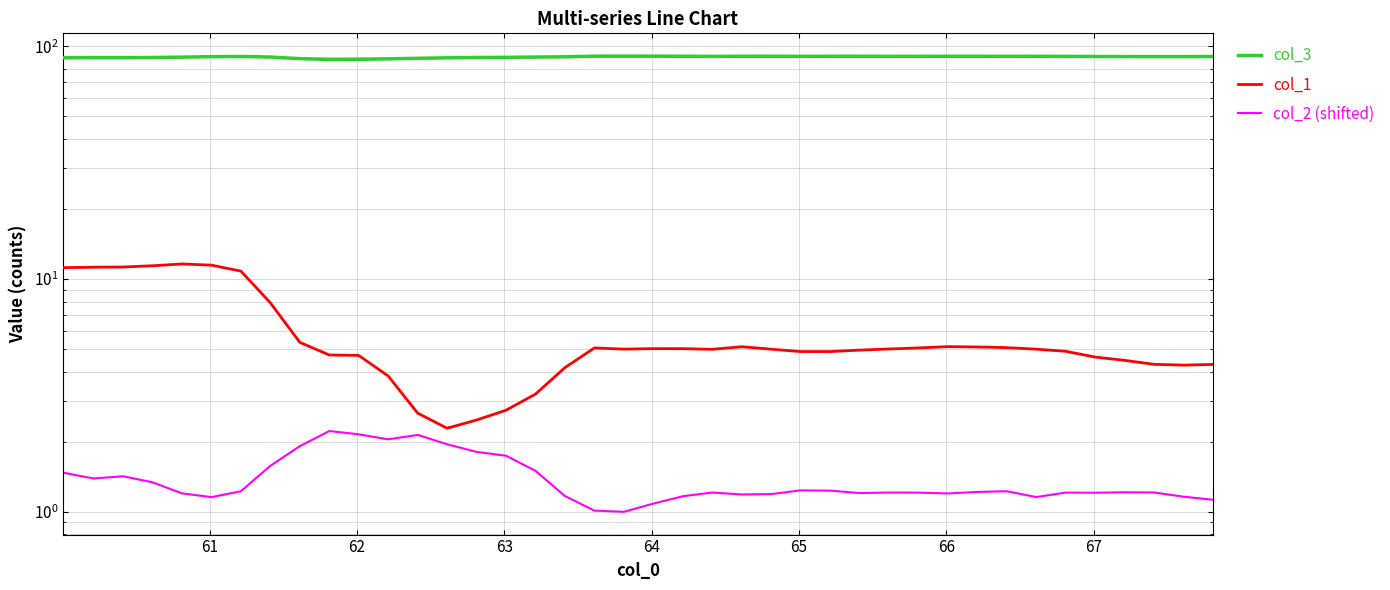

At which label does col_3 first exceed 90?

65